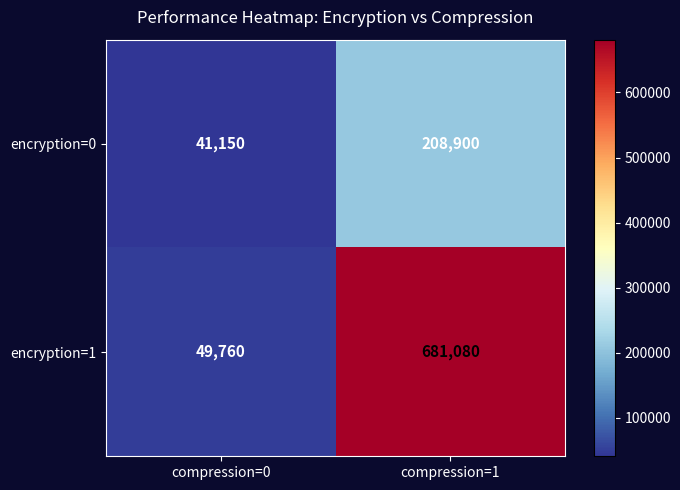

Reading left to right, what are all the values shown in this chart?

encryption=0: compression=0=41150	compression=1=208900
encryption=1: compression=0=49760	compression=1=681080